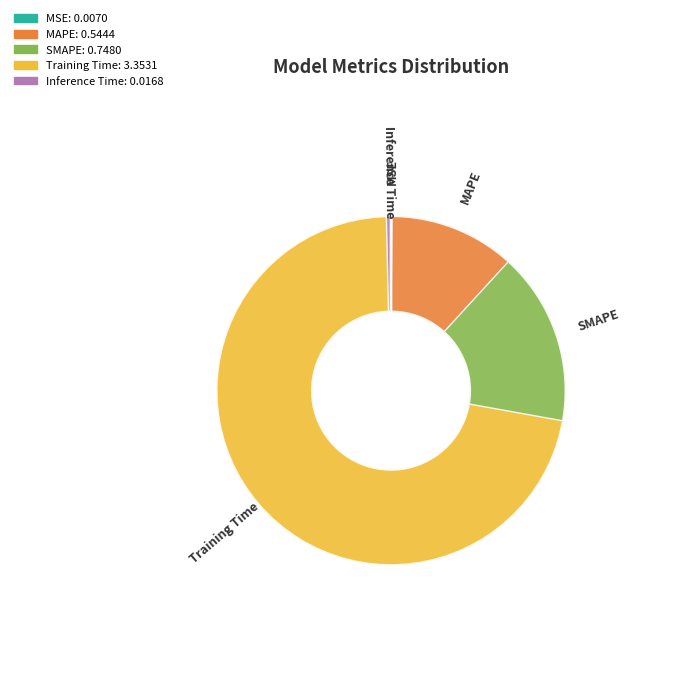

To the nearest percent, what is the combined percentage of MSE and SMAPE?

16%